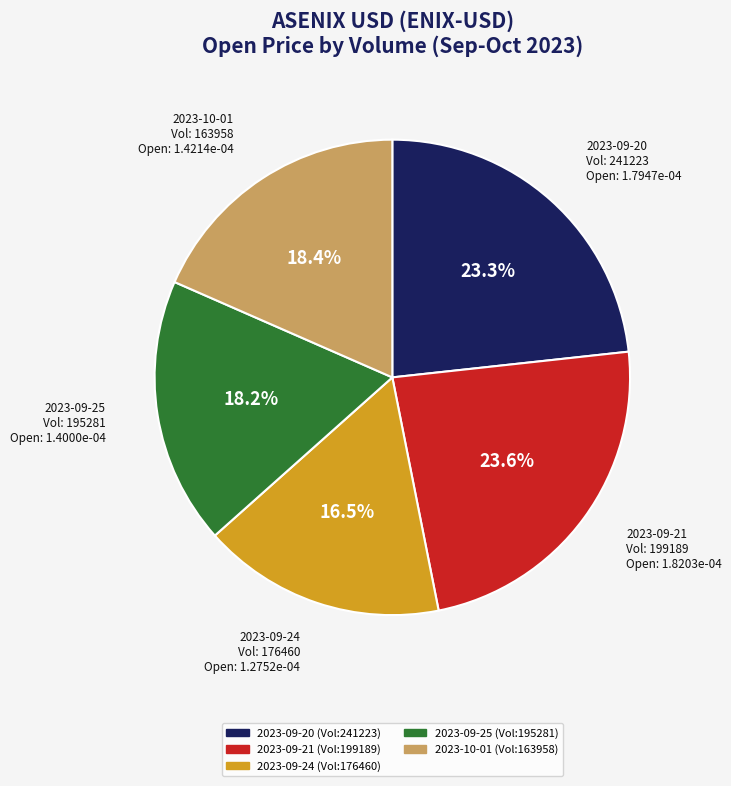

Count the number of slices in the pie.

5